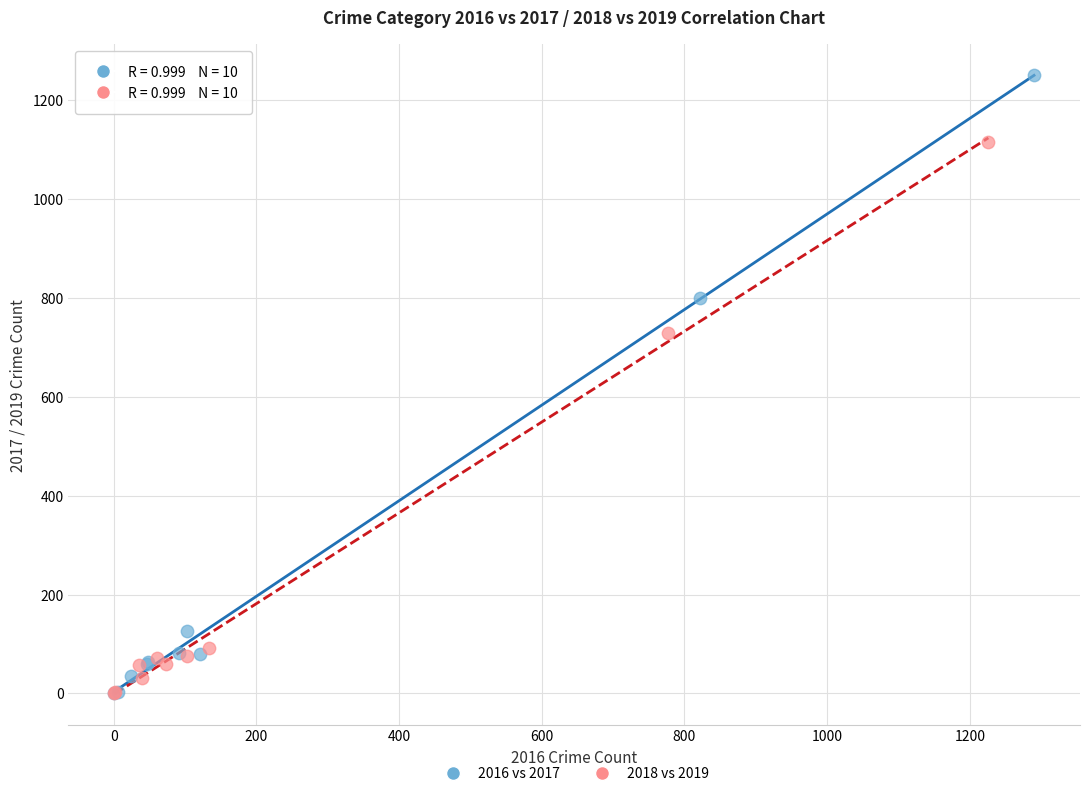

Which series contains the highest Y value?

2016 vs 2017